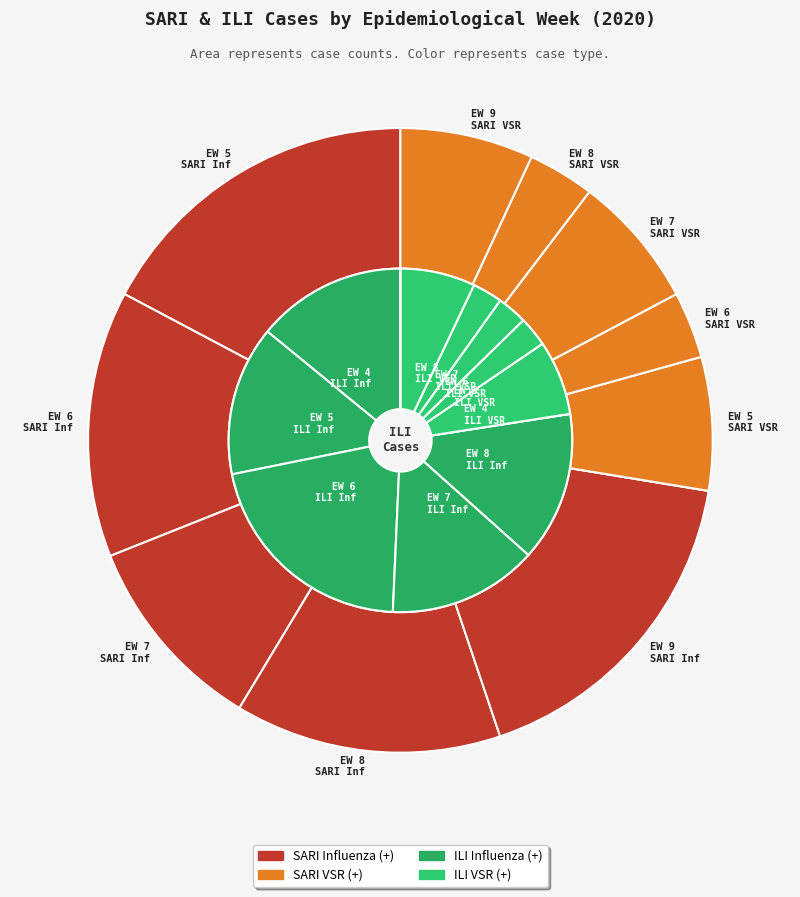

What is the smallest slice in the pie chart?

EW 4